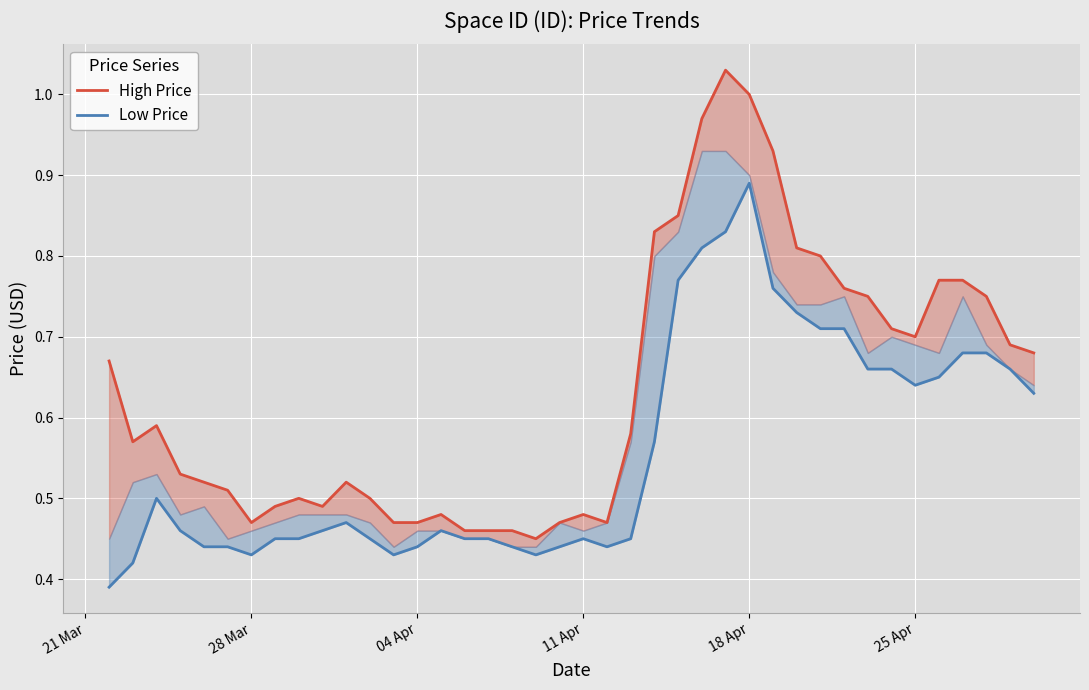

How many series are shown in this chart?

2